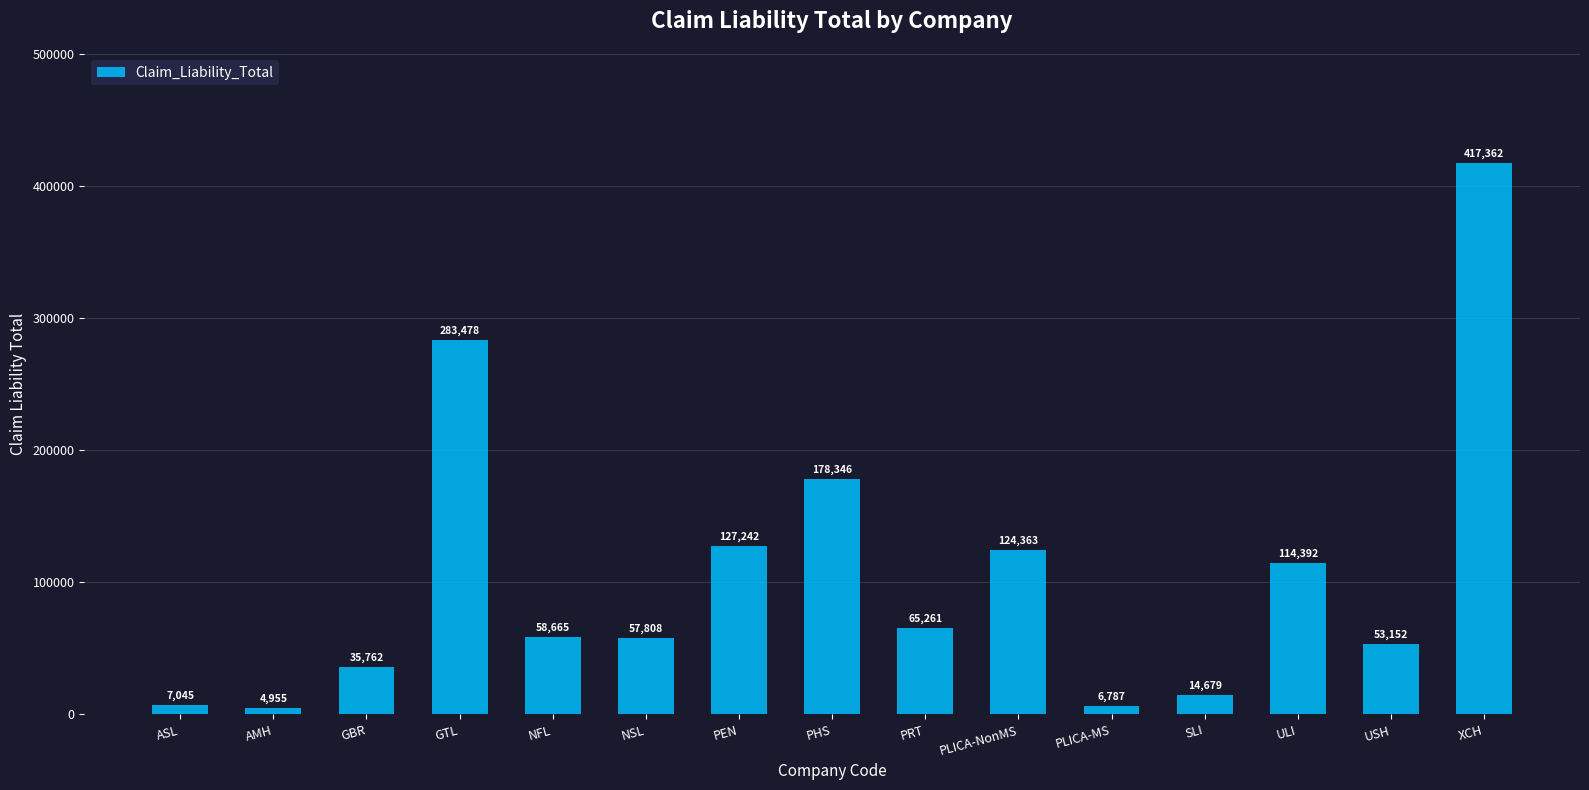

Where does the data first go above 58665?

GTL